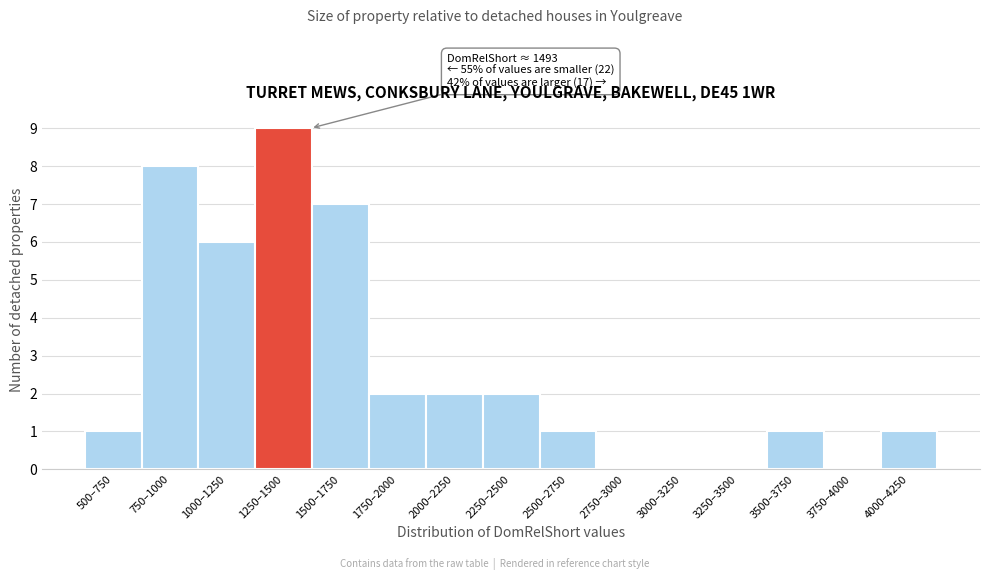

Reading left to right, transcribe all the data shown in this chart.

500–750=1	750–1000=8	1000–1250=6	1250–1500=9	1500–1750=7	1750–2000=2	2000–2250=2	2250–2500=2	2500–2750=1	2750–3000=0	3000–3250=0	3250–3500=0	3500–3750=1	3750–4000=0	4000–4250=1